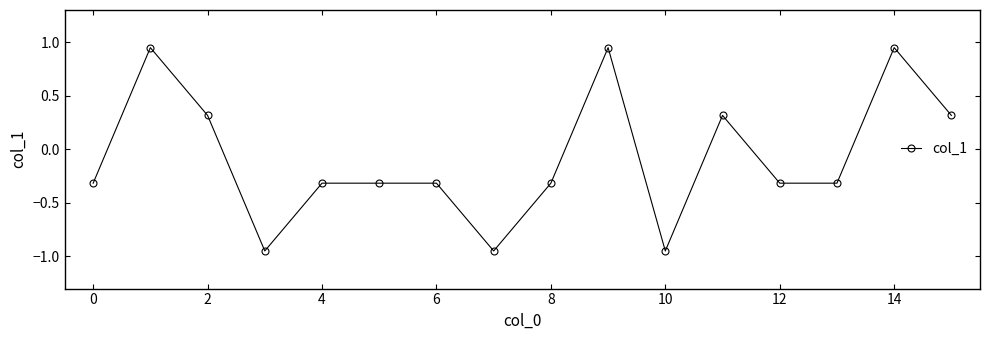

What is the difference between the maximum and second lowest values?

1.9